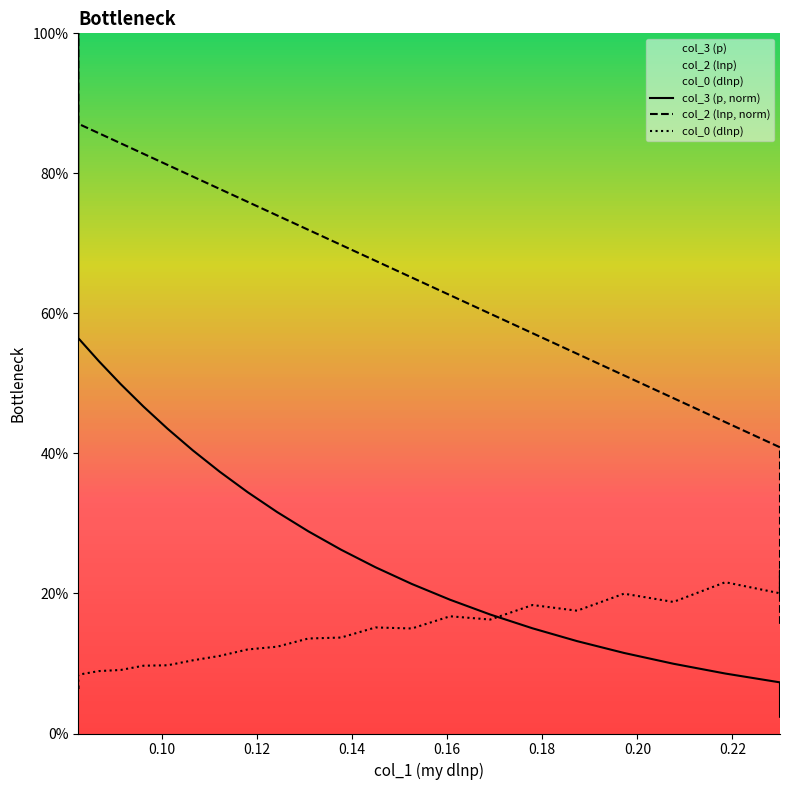

What is the average value of the col_0 (dlnp) series?

0.1